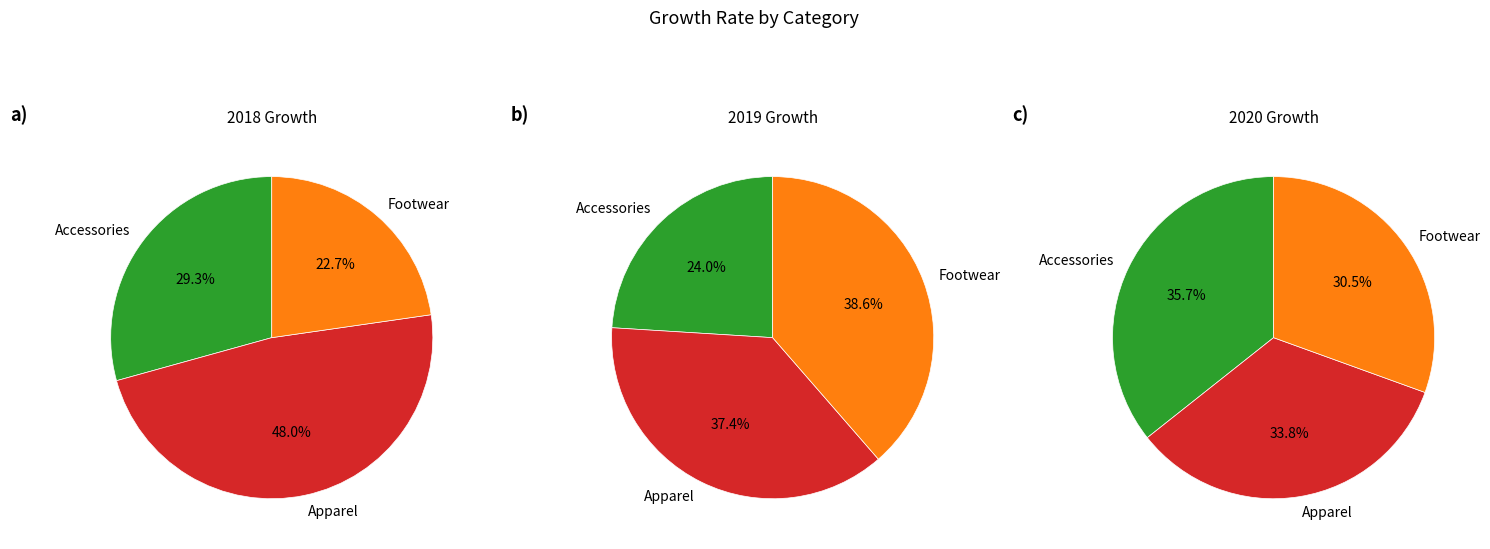

Is 2018 the majority of the pie?

No